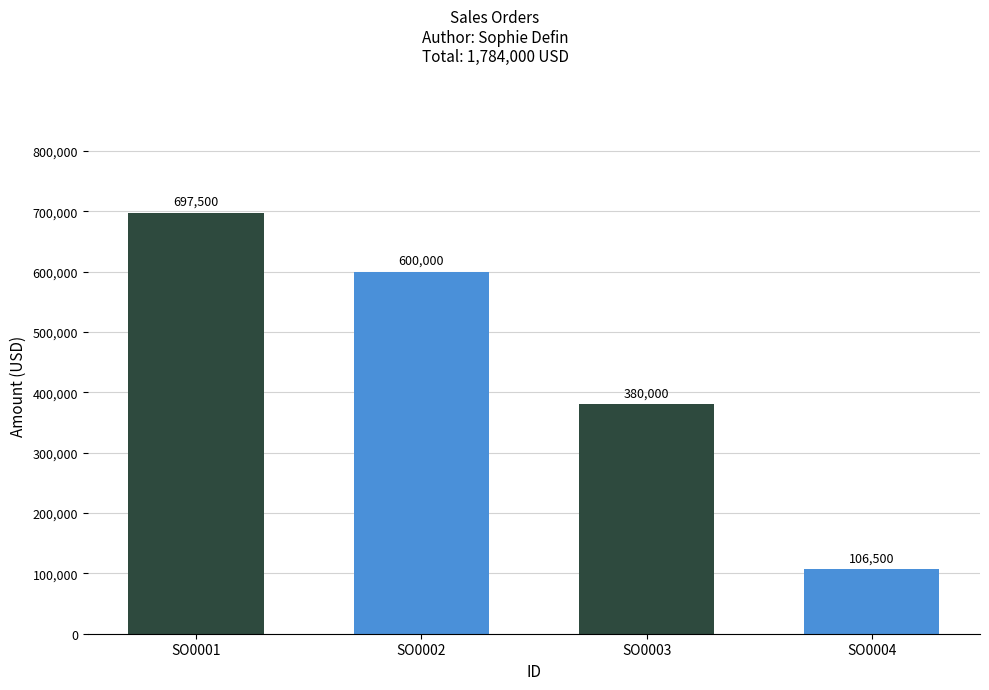

Reading left to right, what are all the values shown in this chart?

697500	600000	380000	106500